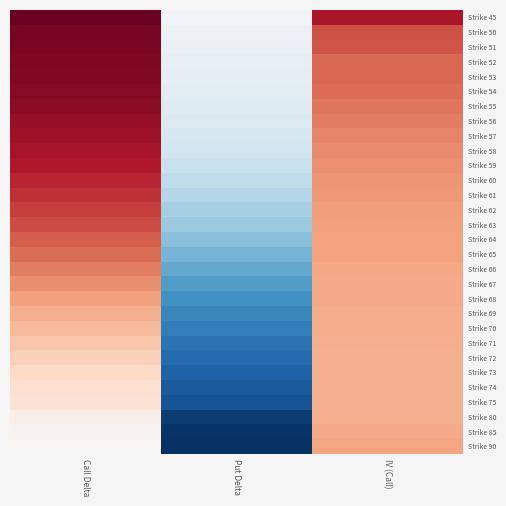

What is the minimum value shown in the chart?

-1.0